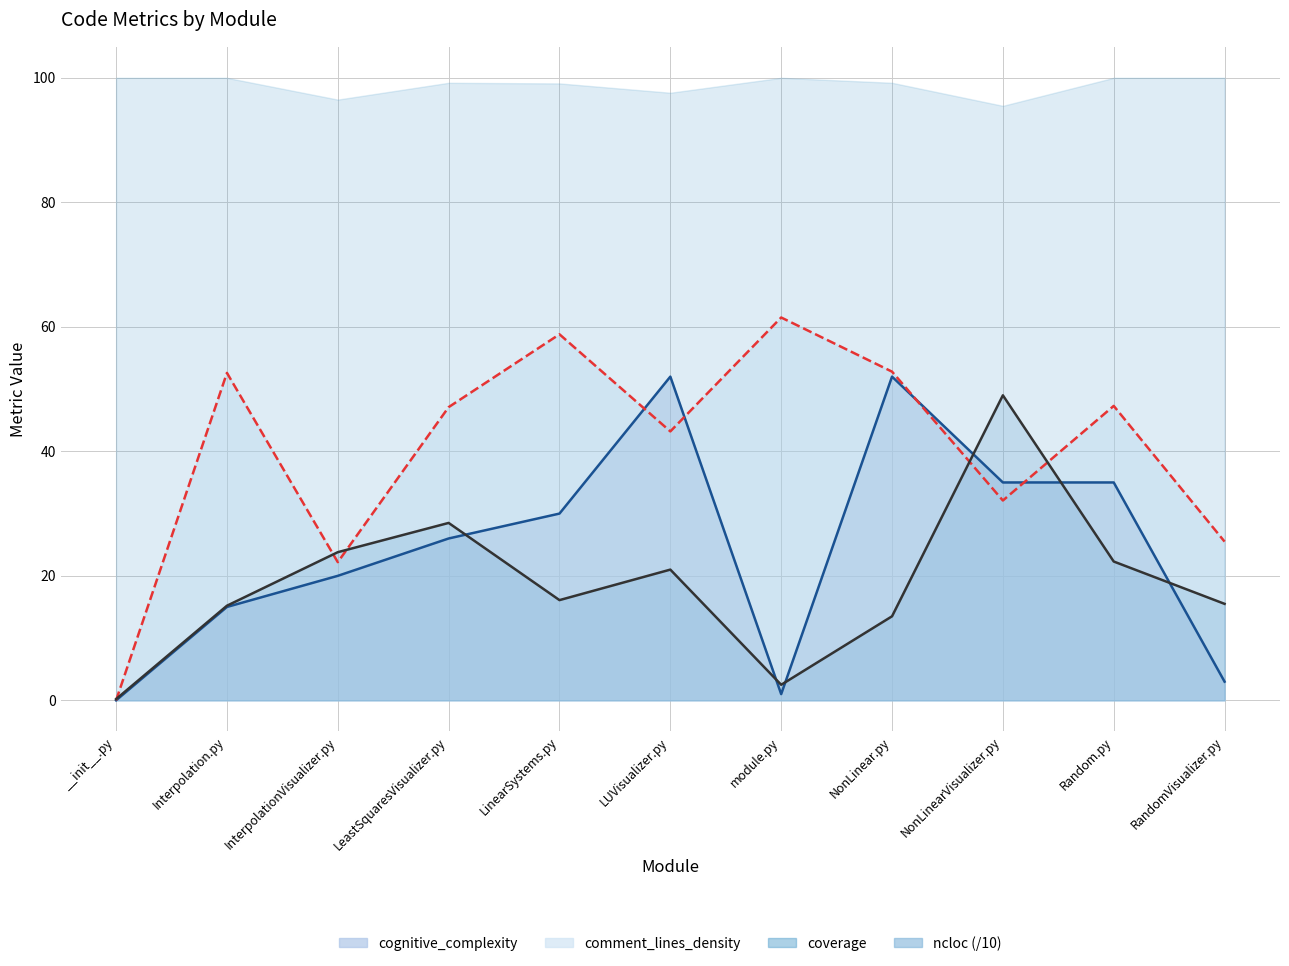

What is the difference between the second highest and second lowest values in the ncloc series?

26.0